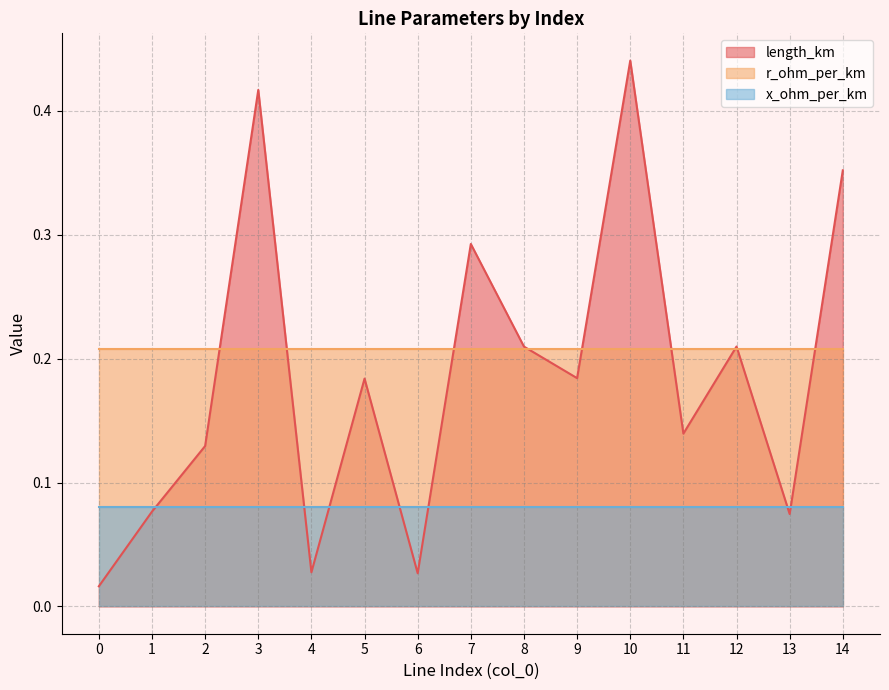

Read the length_km value at 3.

0.4